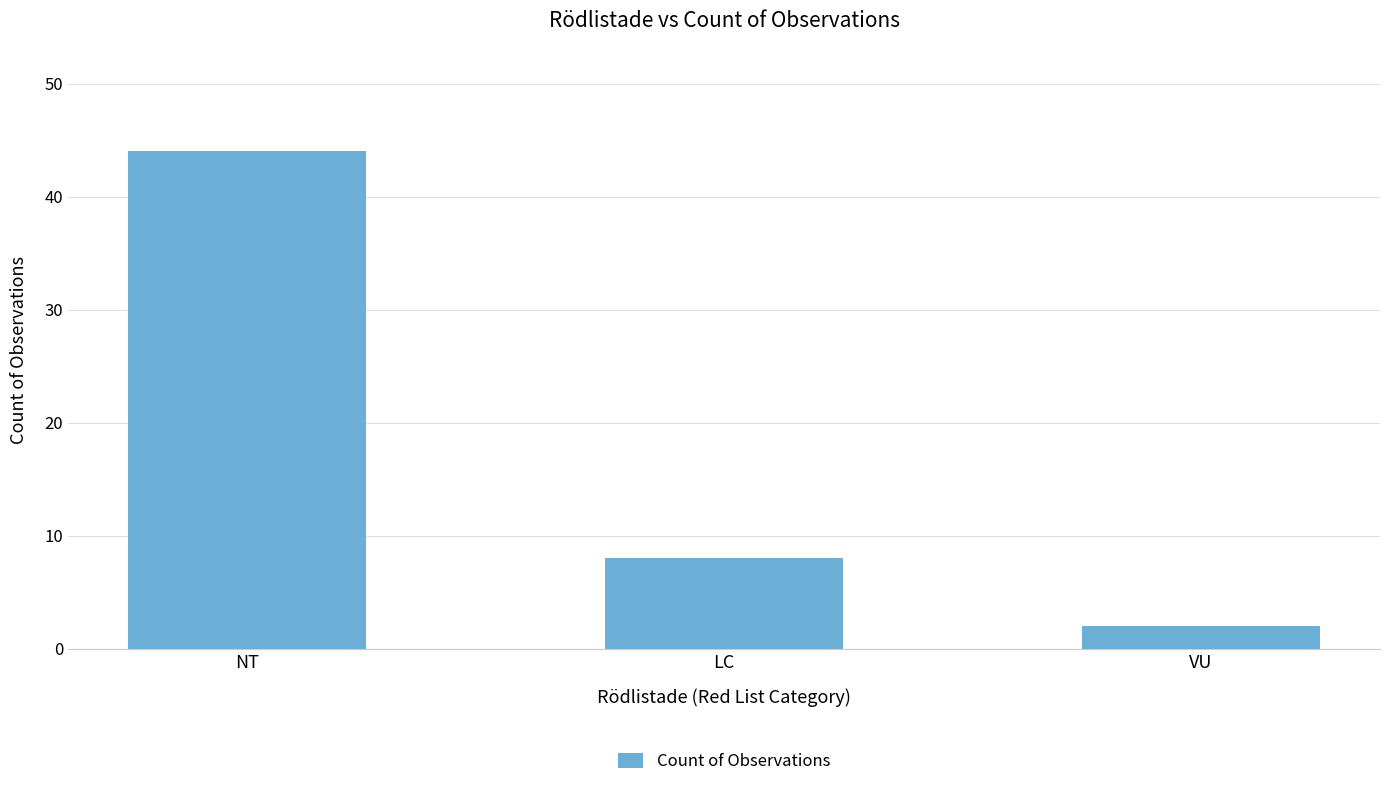

True or false: the data shows 58 at NT.

False